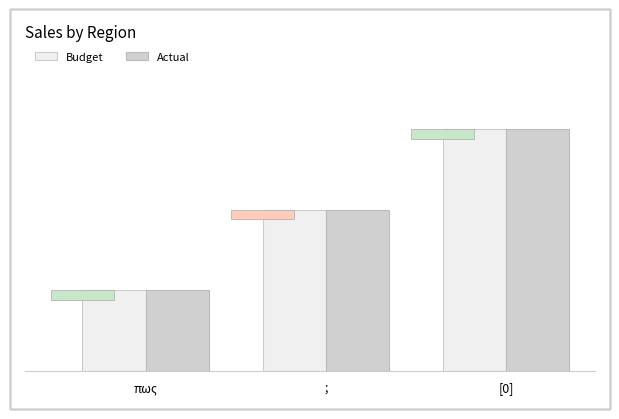

Reading right to left, list all the values displayed in this chart.

Budget: 3	2	1
Actual: 3	2	1